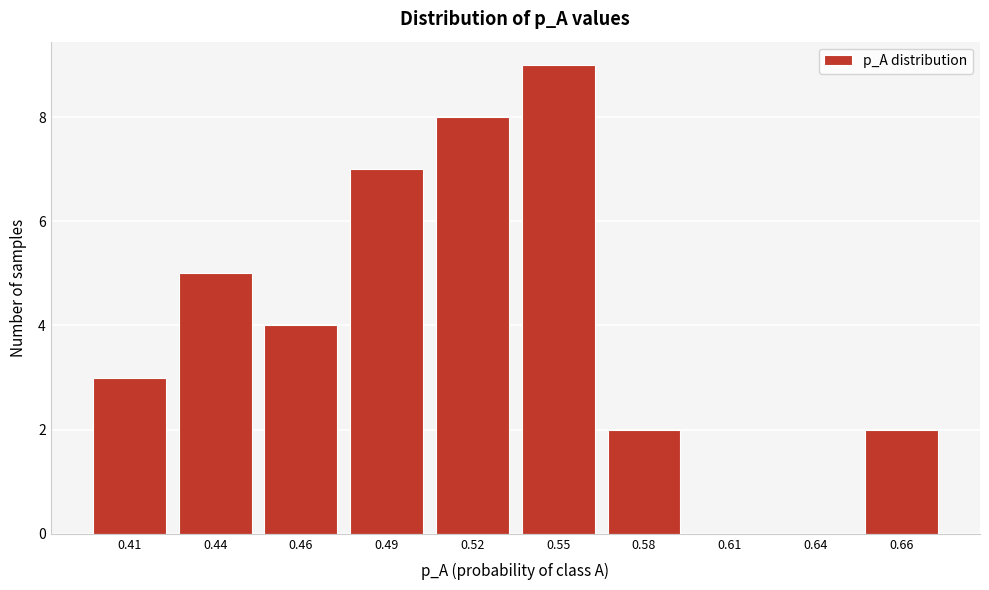

Reading left to right, extract all data points from this chart.

0.41=3	0.44=5	0.46=4	0.49=7	0.52=8	0.55=9	0.58=2	0.61=0	0.64=0	0.66=2